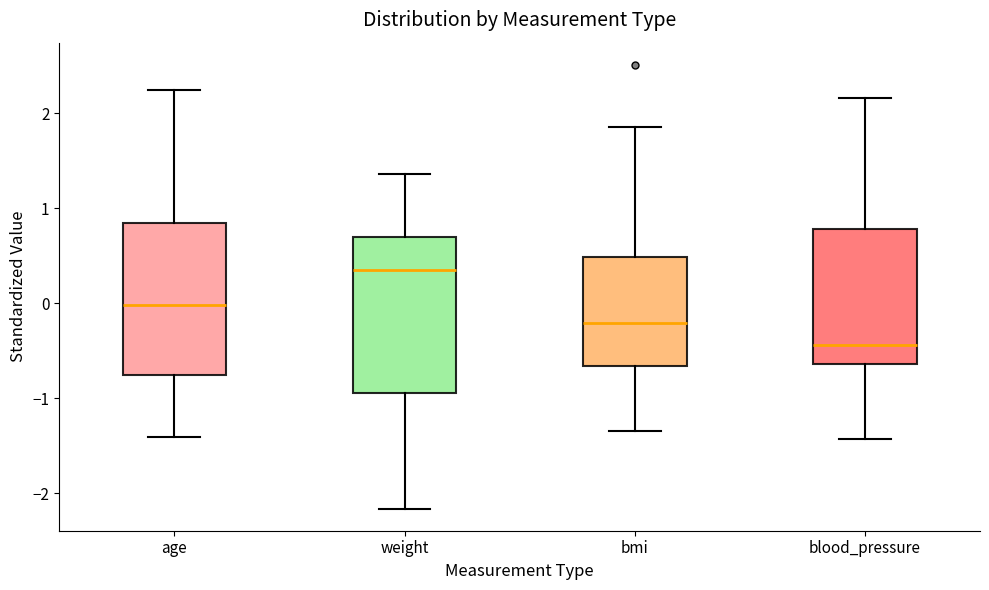

Where does the upper whisker of the box for age end on the y-axis? The values are not printed on the chart, so give them approximately, as read against the axis.

2.3